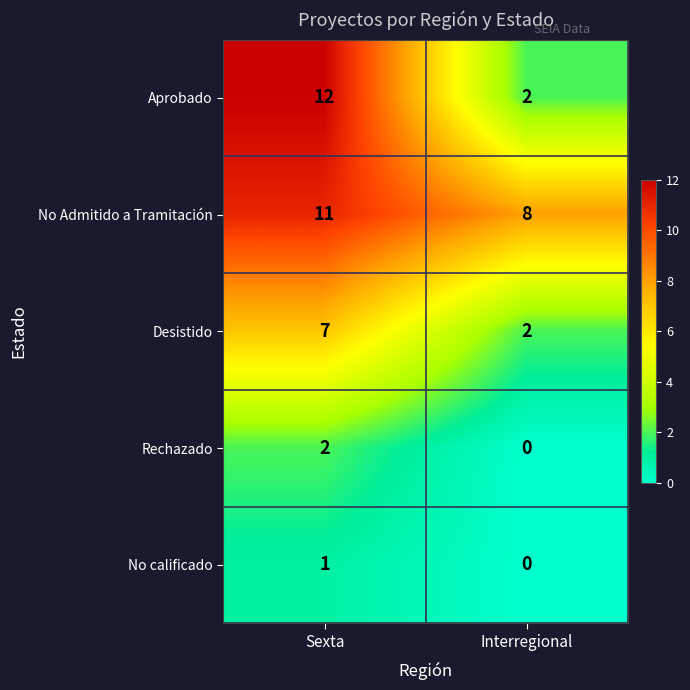

Reading left to right, list all the values displayed in this chart.

Aprobado: Sexta=12	Interregional=2
No Admitido a Tramitación: Sexta=11	Interregional=8
Desistido: Sexta=7	Interregional=2
Rechazado: Sexta=2	Interregional=0
No calificado: Sexta=1	Interregional=0